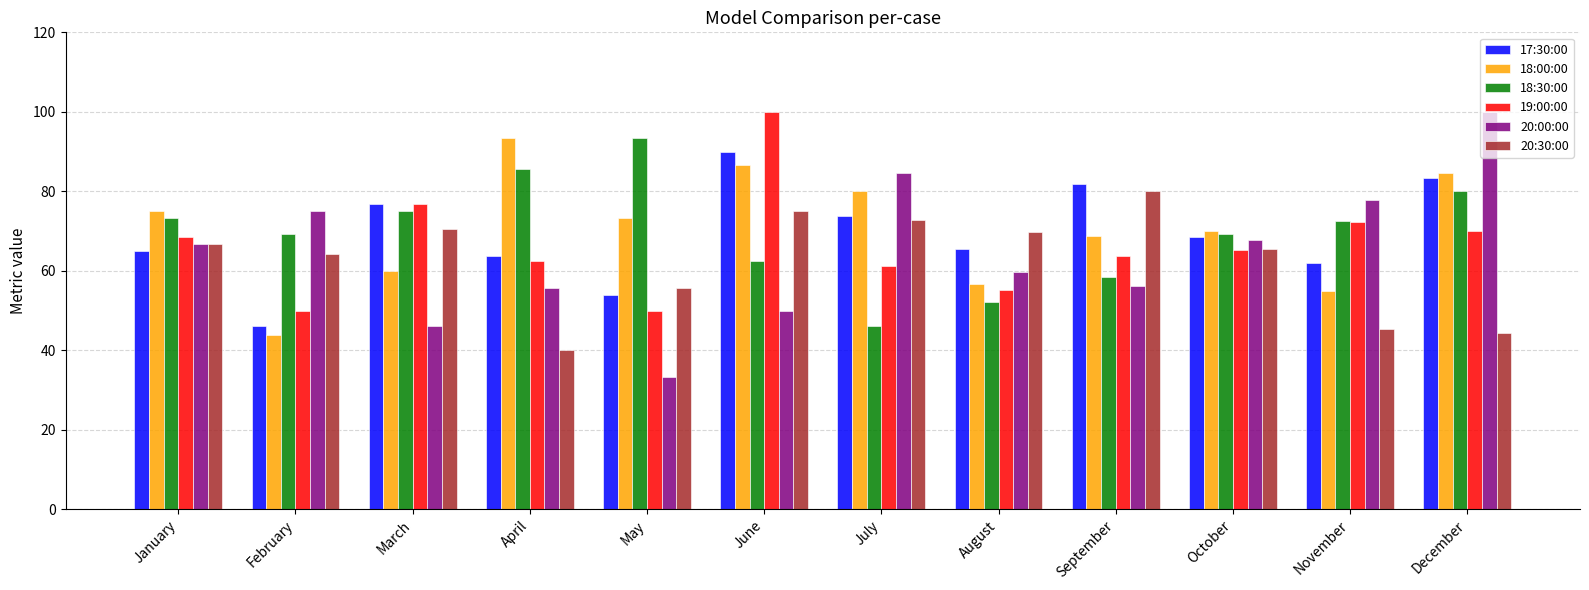

What is the maximum value shown in the chart?

100.0